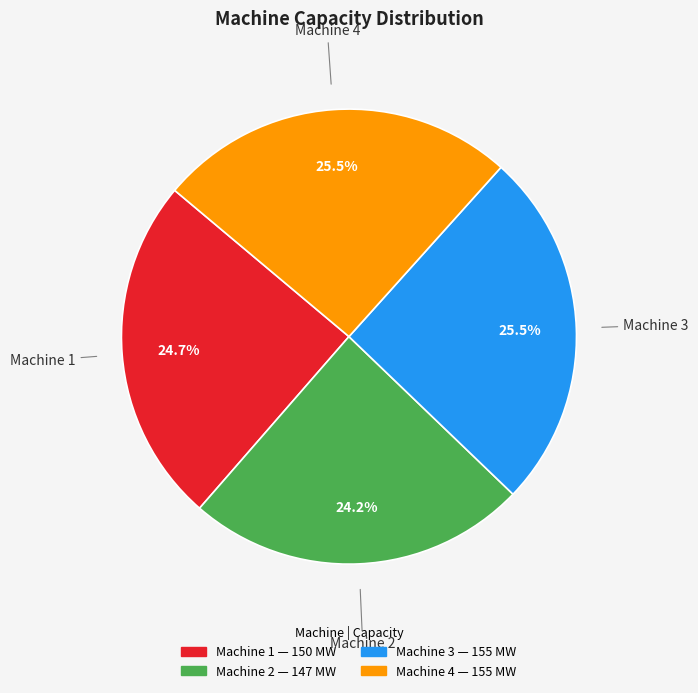

Is there any slice that represents more than half of the pie?

No